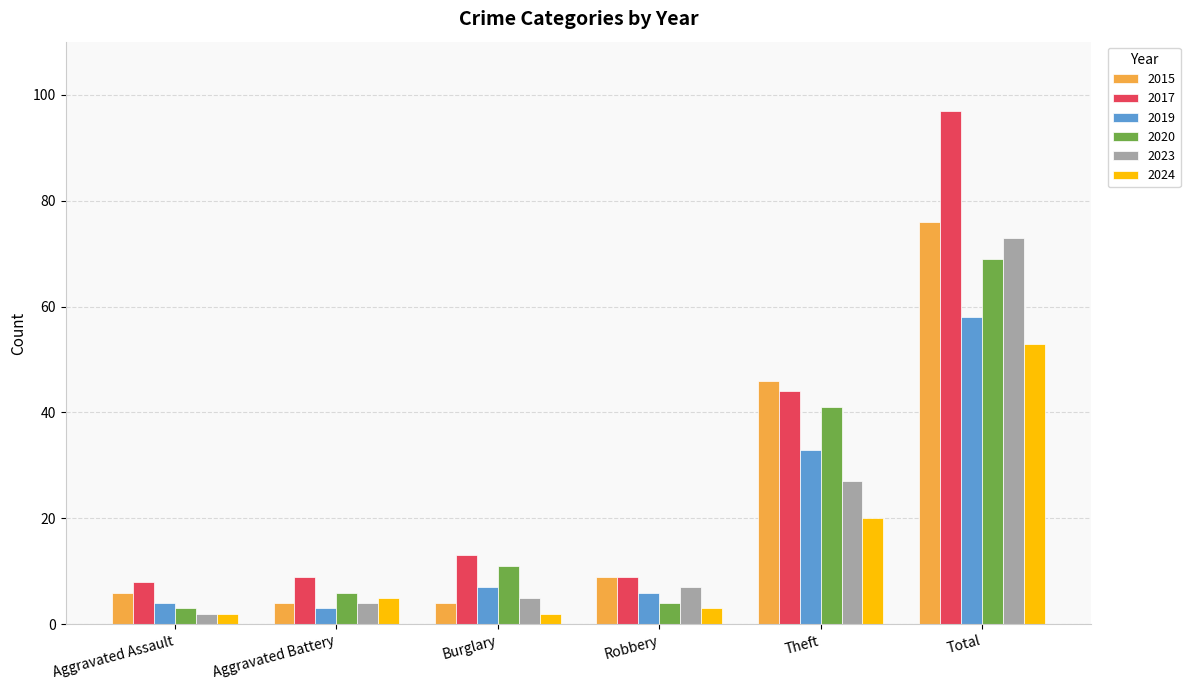

Is it true that 2015 equals 4 at Aggravated Battery?

True